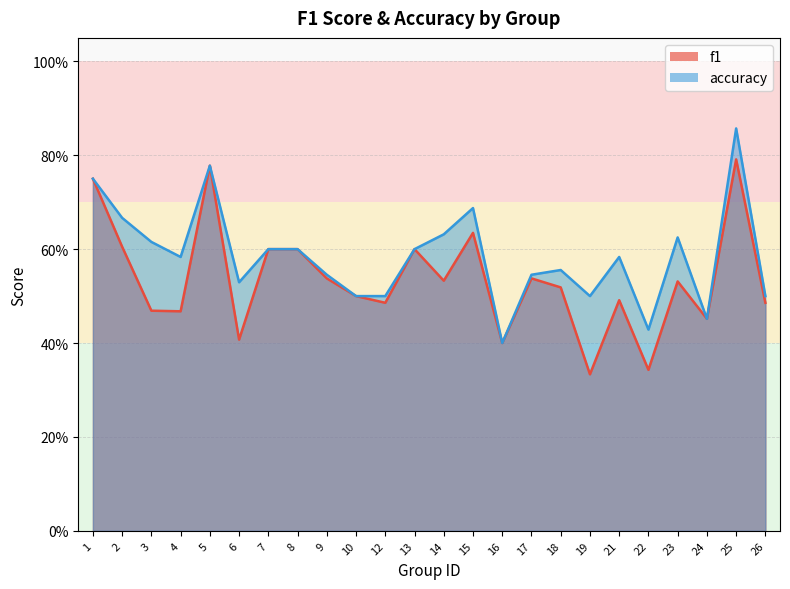

At which label does accuracy reach its peak?

25